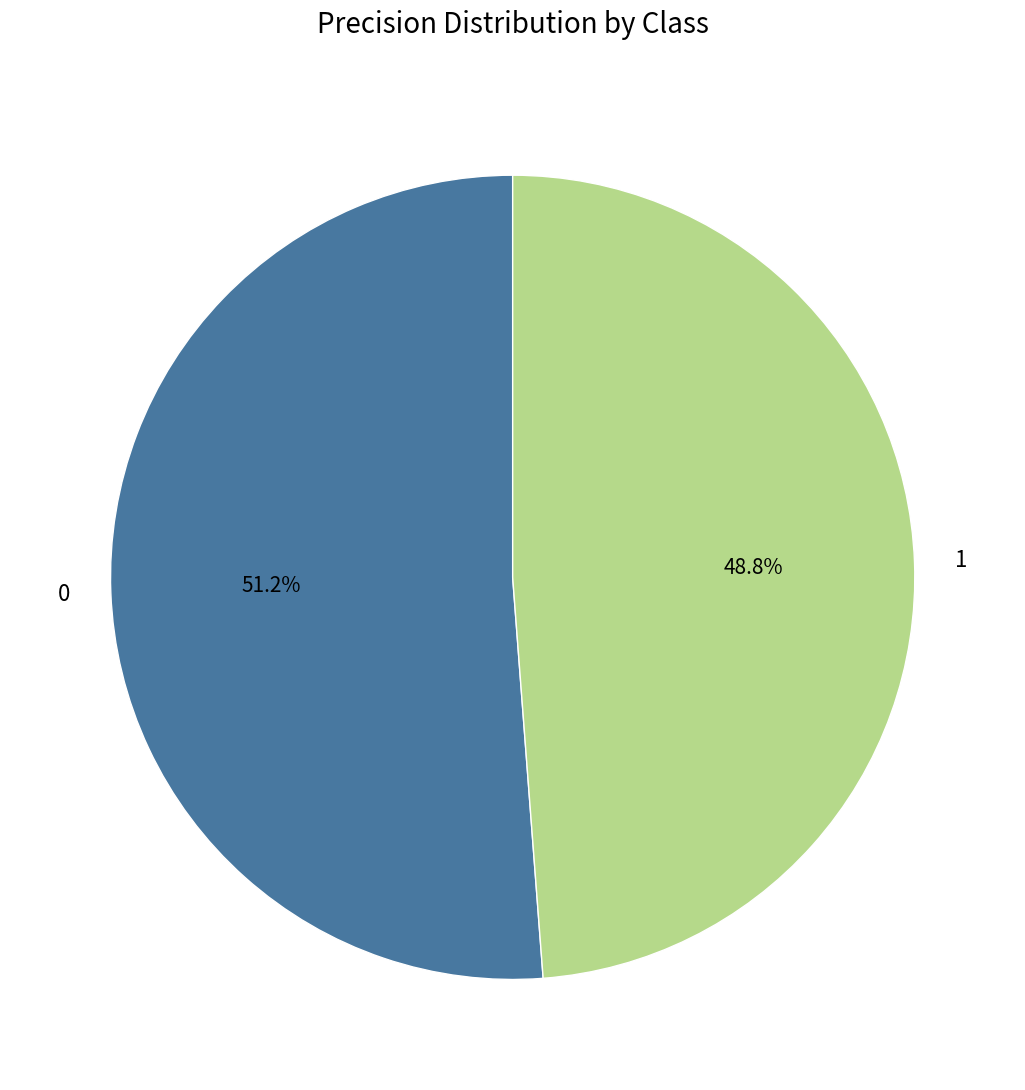

How many slices are in this pie chart?

2